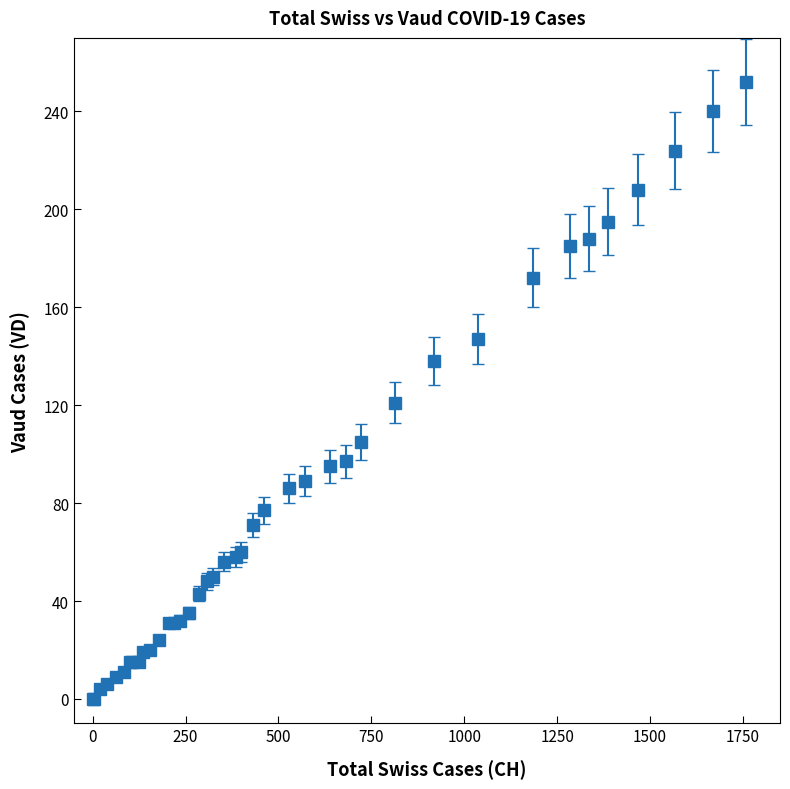

What is the greatest value displayed?

252